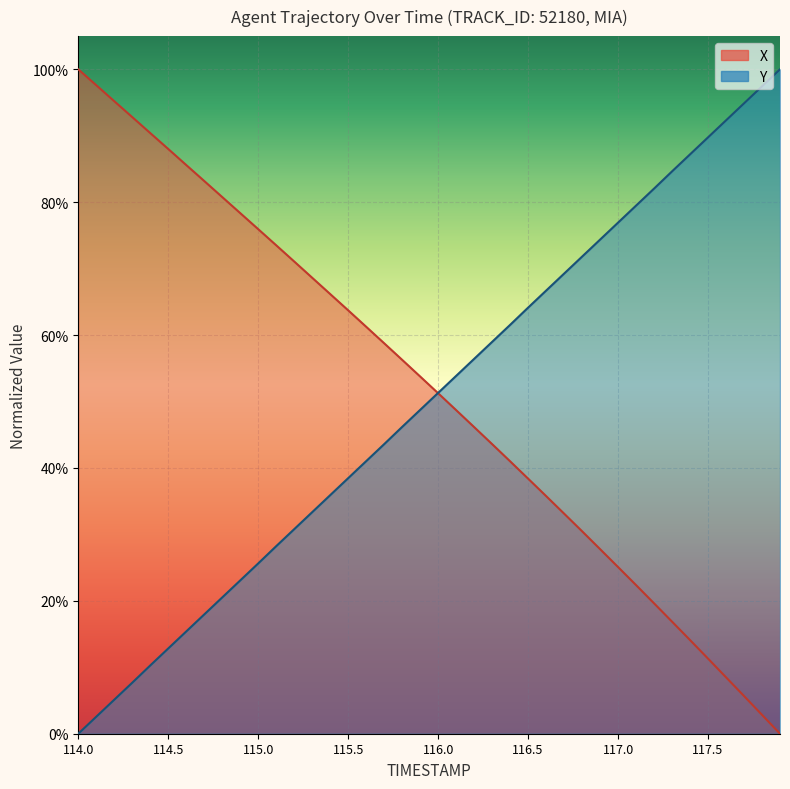

List the series in order of their overall mean, lowest first.

Y, X